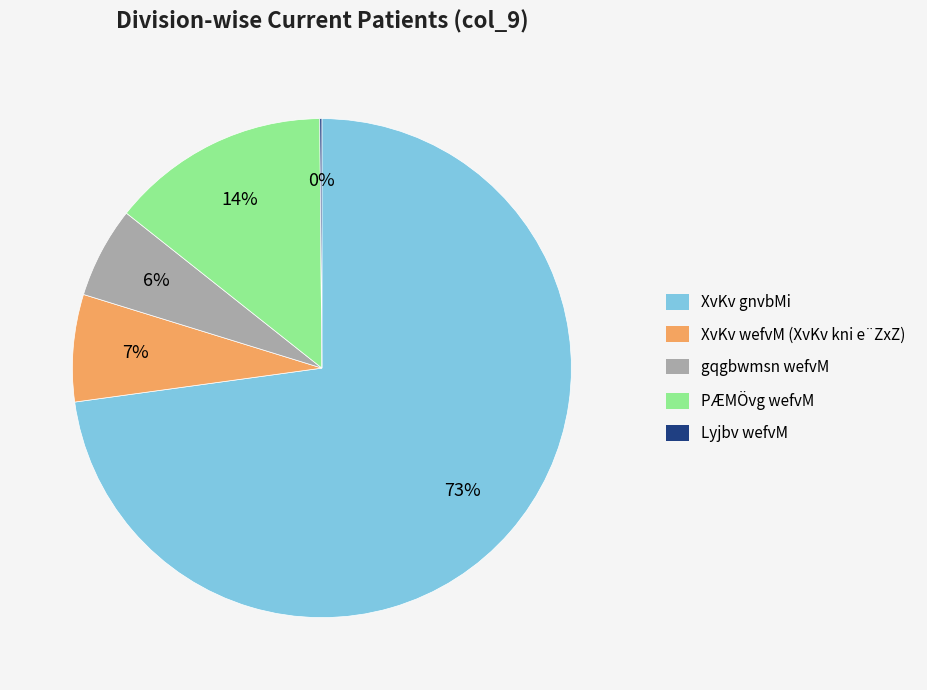

To the nearest percent, what percentage of the pie is PÆMÖvg wefvM?

14%